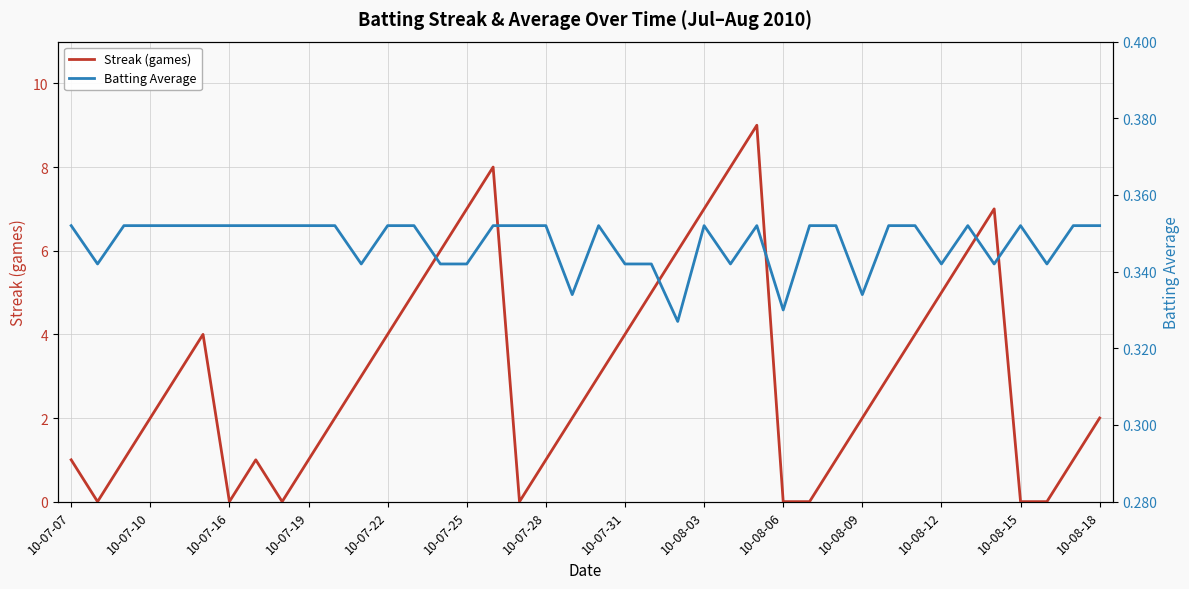

Which series has the largest total across all categories?

Streak (games)